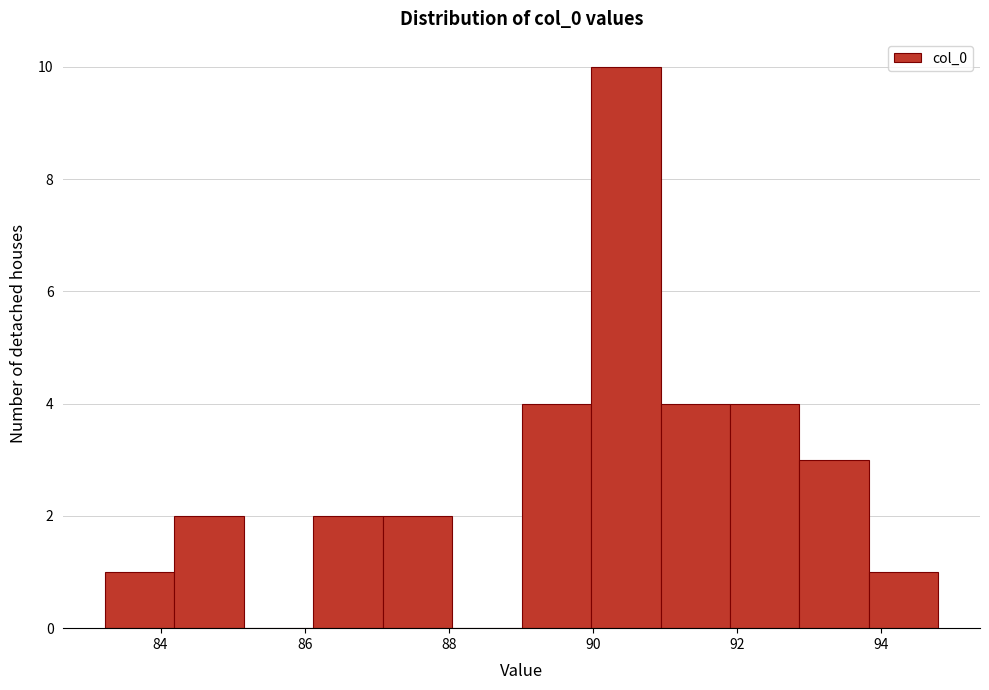

What is the height of the bar covering 86.2 to 87.0 on the x-axis? Neither the bar edges nor the heights are printed on the chart, so give them approximately, as read against the axes.

2